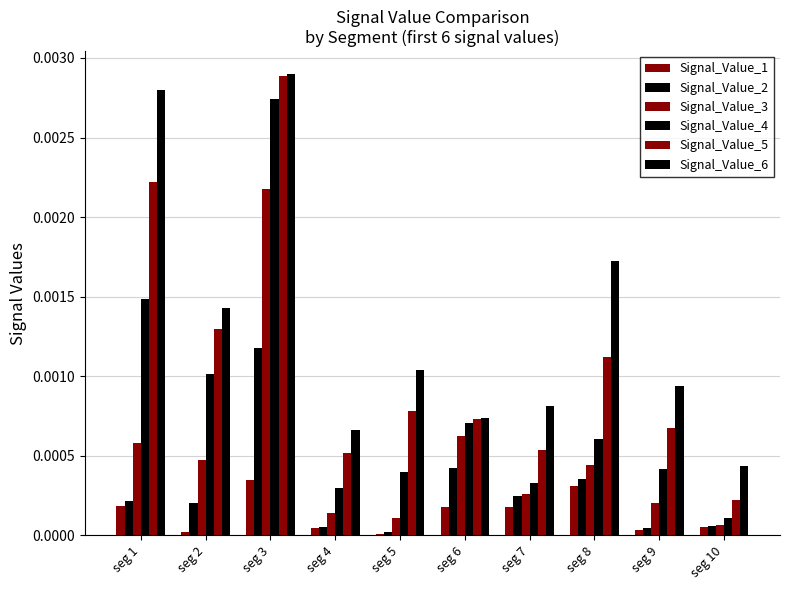

Which series has the largest total across all categories?

Signal_Value_6